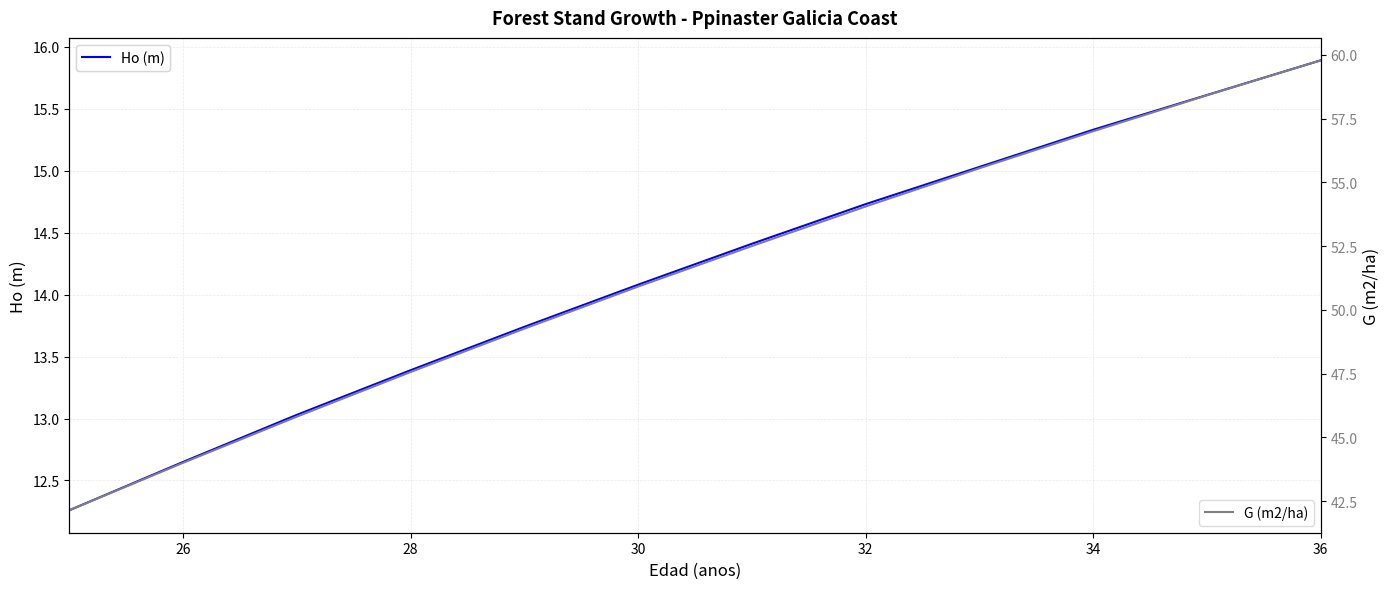

True or false: G (m2/ha) and Ho (m) intersect in this chart.

False